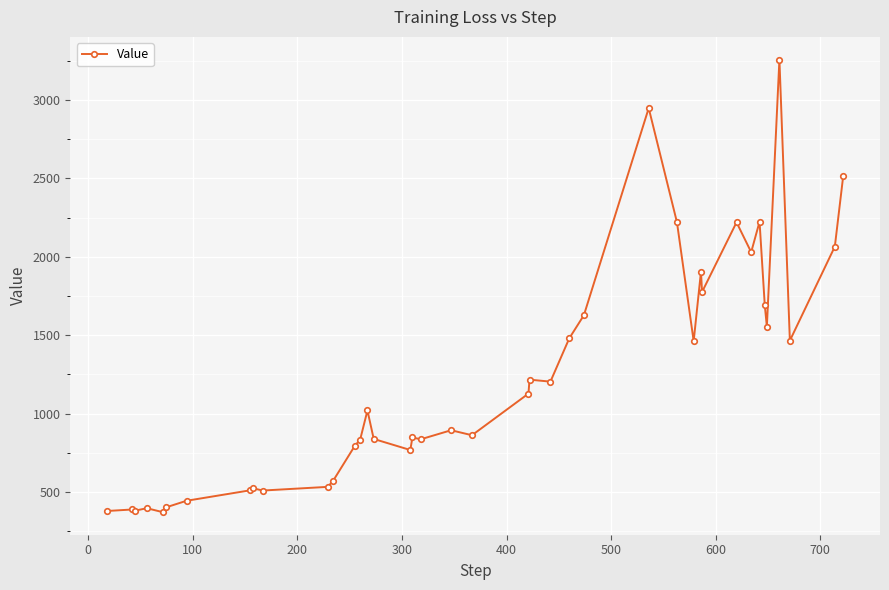

What is the average value?

1227.0